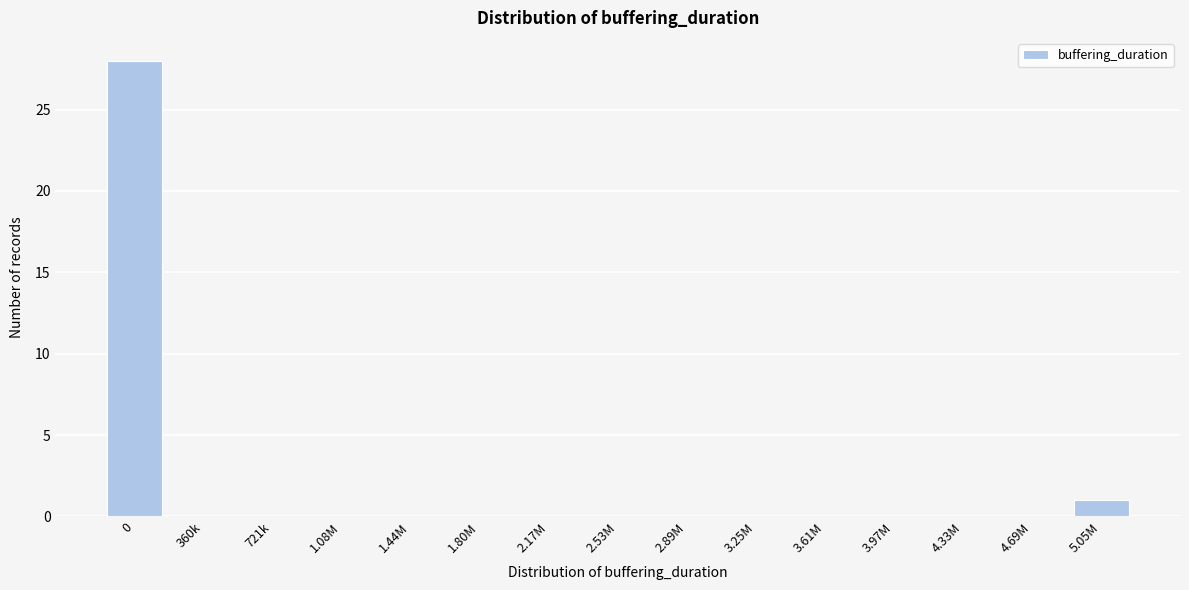

Reading left to right, what are all the values shown in this chart?

0=28	360k=0	721k=0	1.08M=0	1.44M=0	1.80M=0	2.17M=0	2.53M=0	2.89M=0	3.25M=0	3.61M=0	3.97M=0	4.33M=0	4.69M=0	5.05M=1